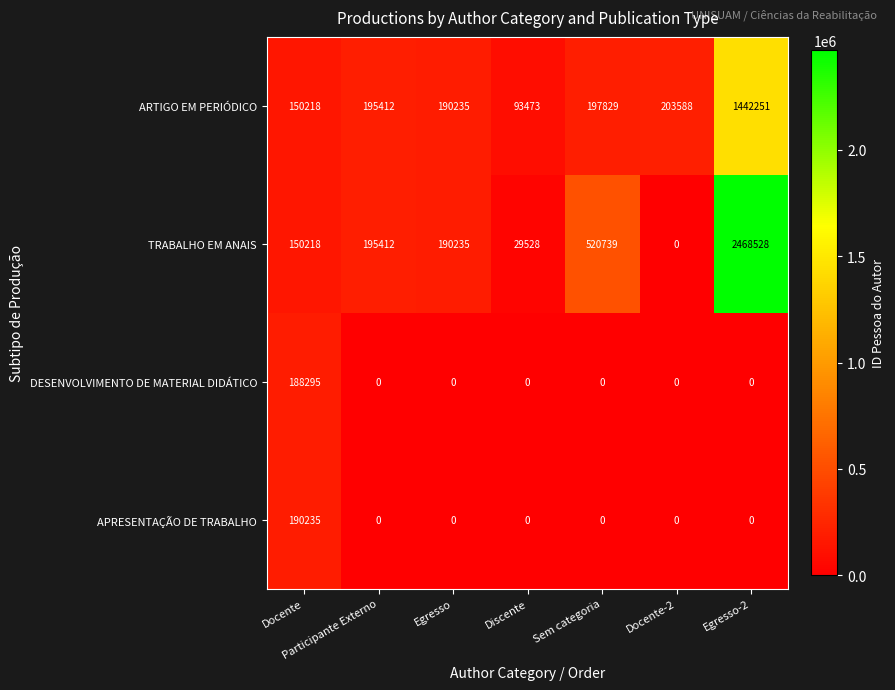

What is the difference between the maximum and second lowest values in the ARTIGO EM PERIÓDICO series?

1292033